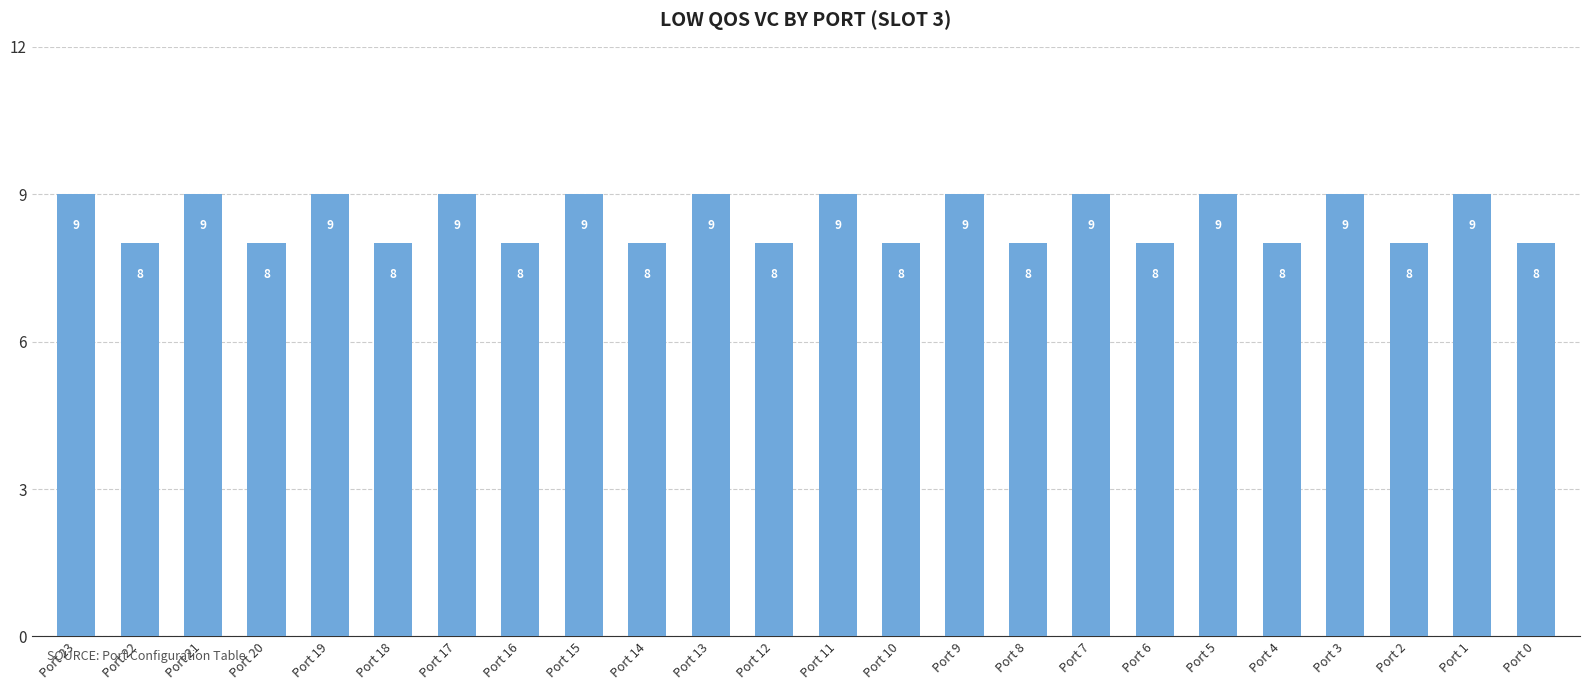

What is the maximum value shown in the chart?

9